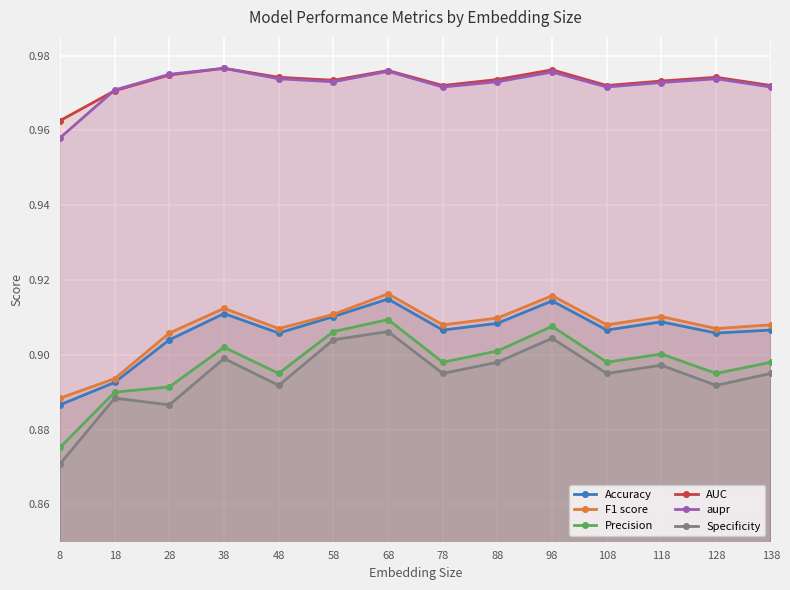

The Specificity series shows 0.9 at 38. True or false?

True